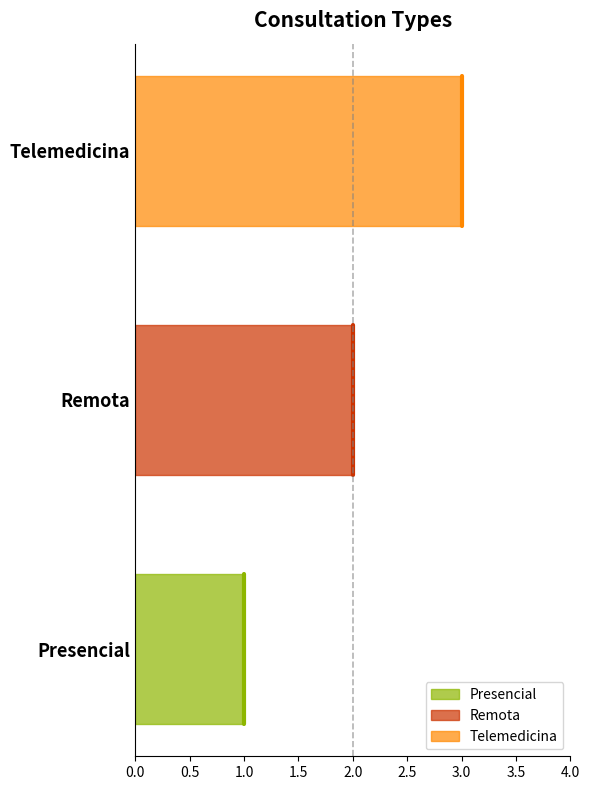

What is the sum of all values?

6